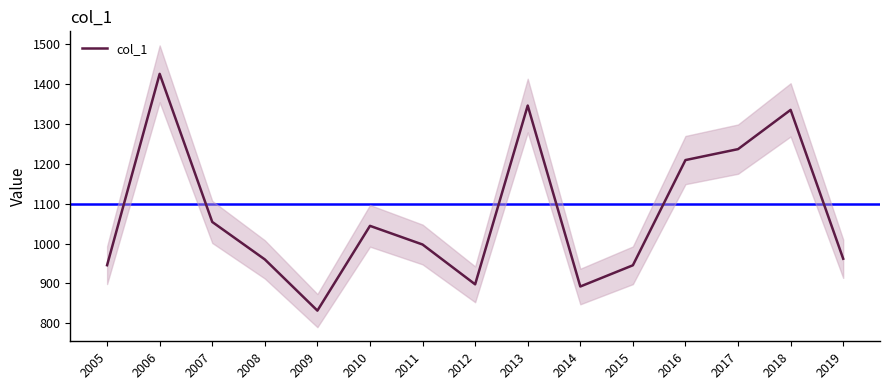

How many data points does each series have?

15